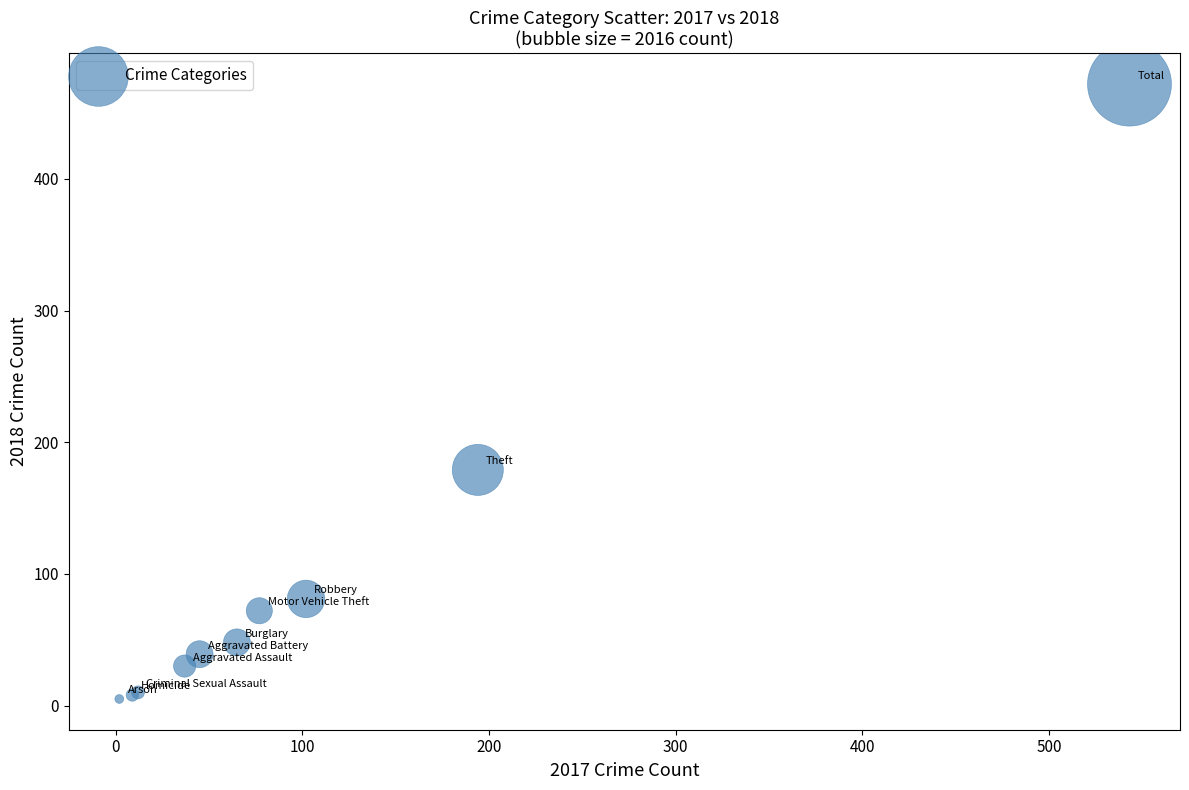

What Y value in the scatter plot is closest to 238?

179